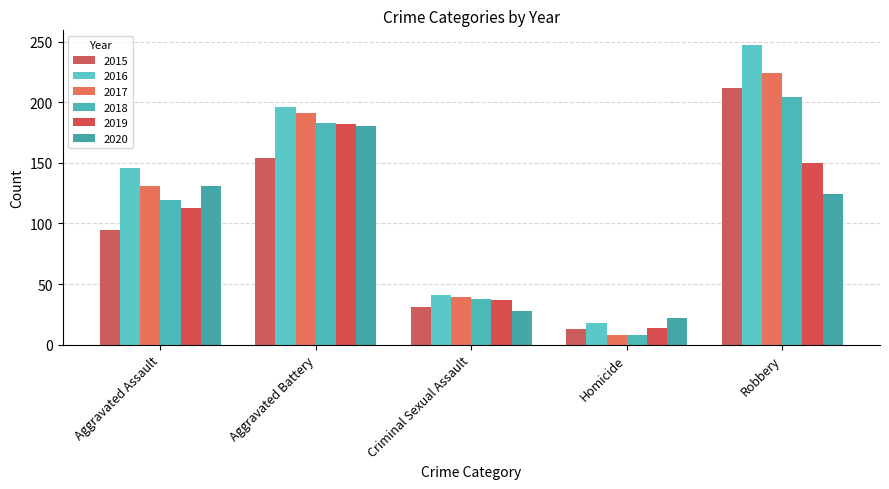

What is the value of the 2017 bar at the 4th from the left?

8